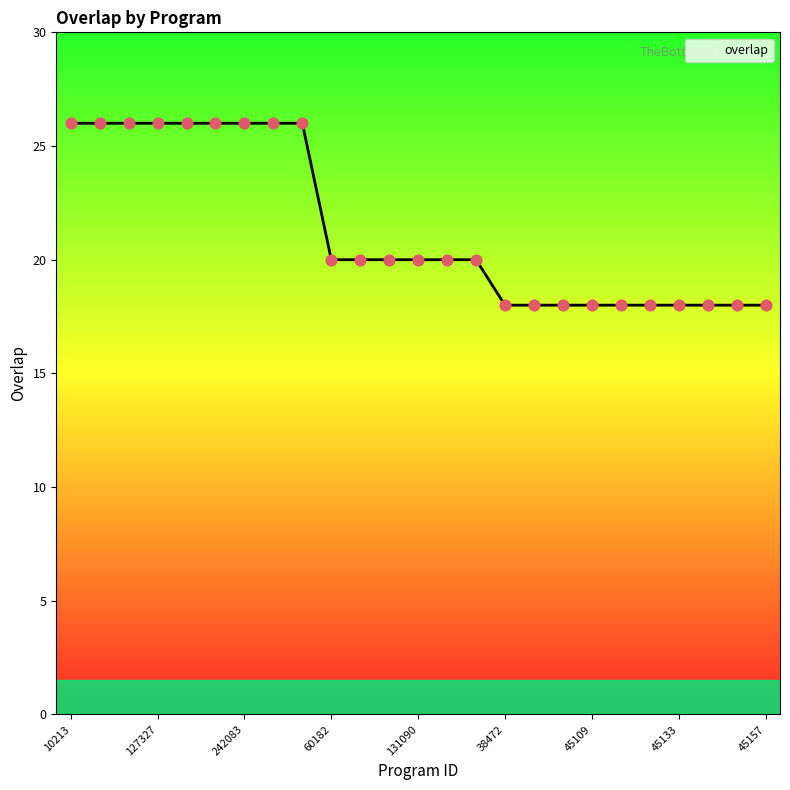

What is the smallest value displayed?

18